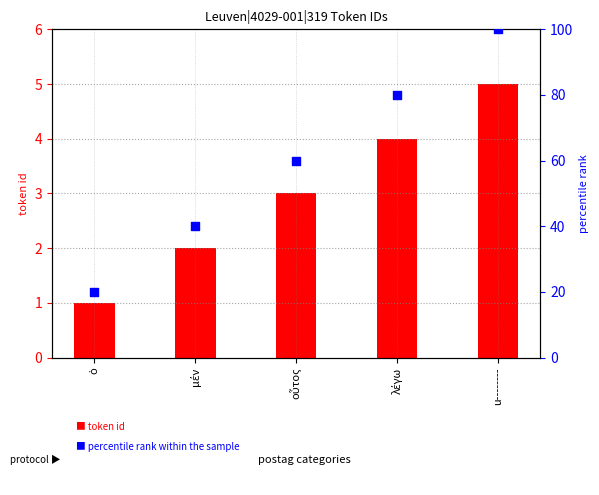

Which has a higher value, λέγω or ὁ?

λέγω